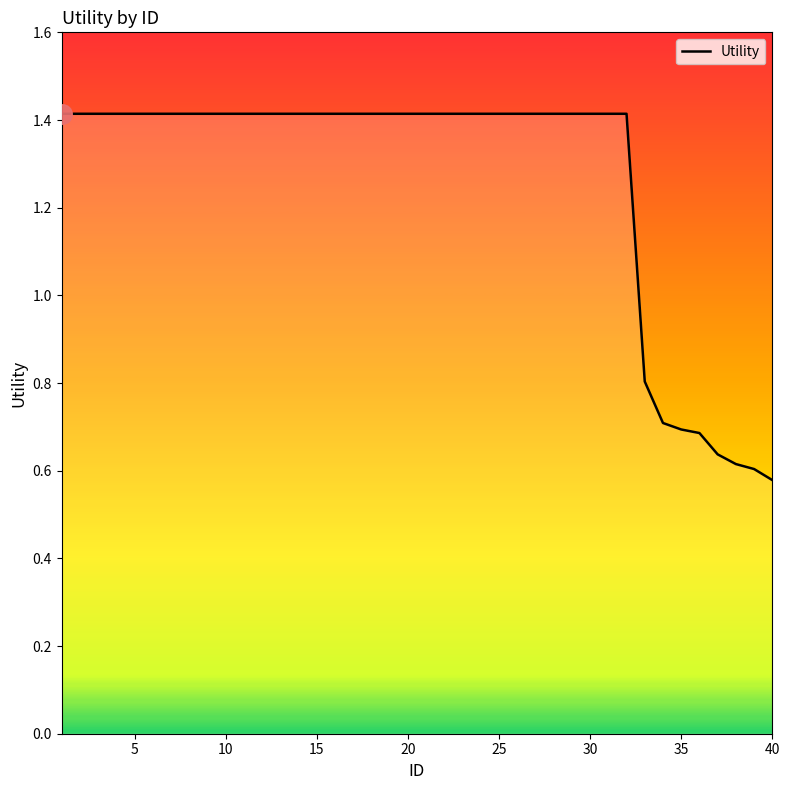

What is the difference between the maximum and second lowest values?

0.8